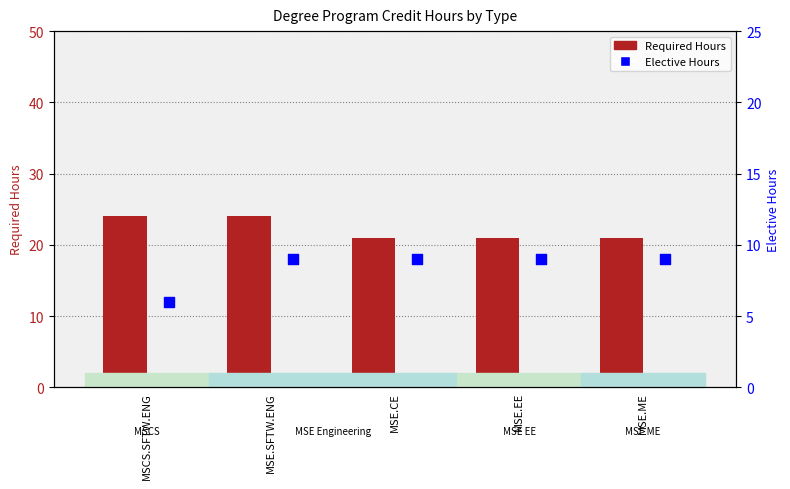

Which series reaches the maximum Y coordinate?

Required